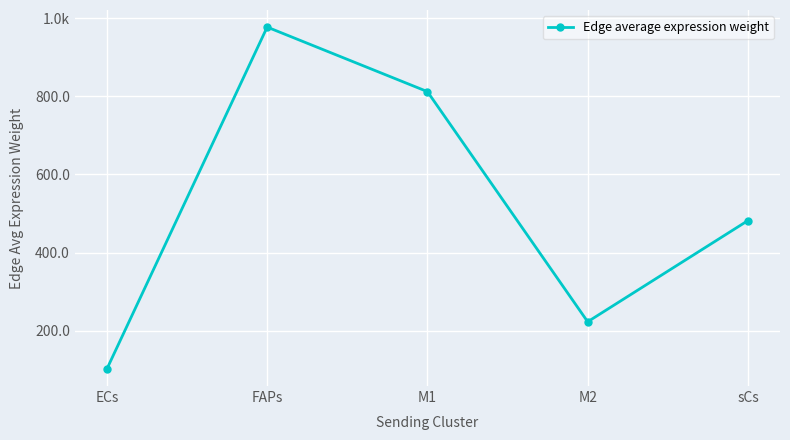

Is this an area chart (filled region under the line)?

No